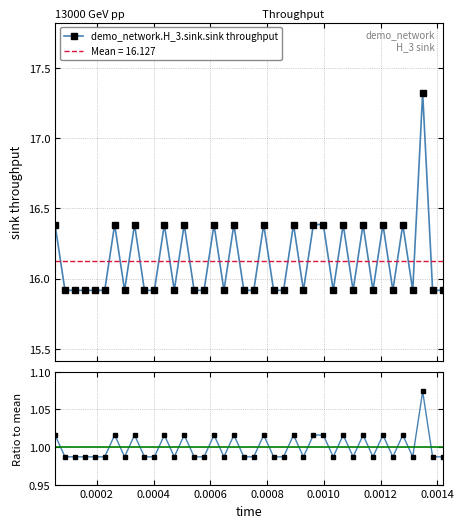

What is the minimum value for demo_network.H_3.sink.sink throughput?

15.9